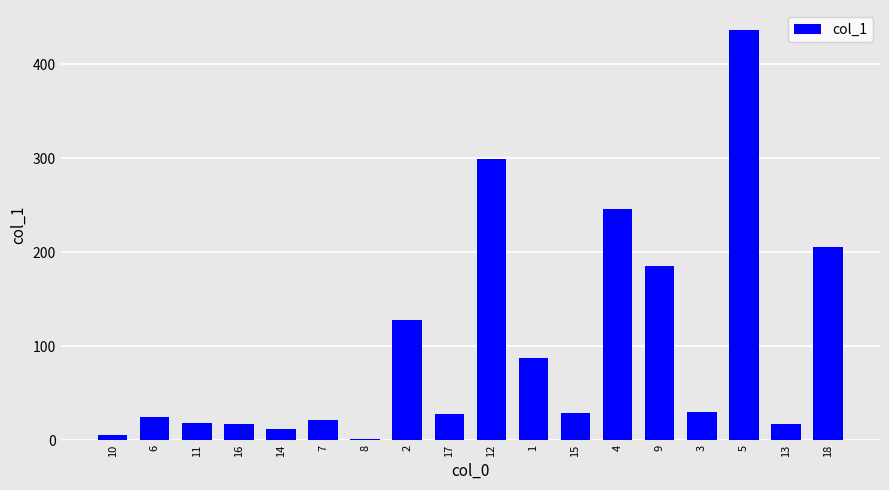

How many bars are there in total?

18